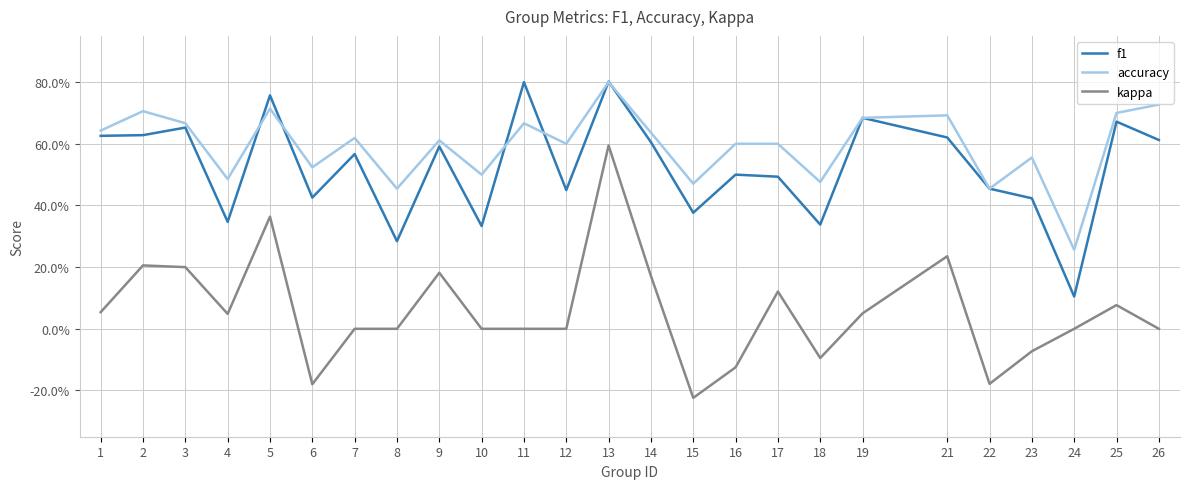

What are all the series names shown in the legend?

f1, accuracy, kappa